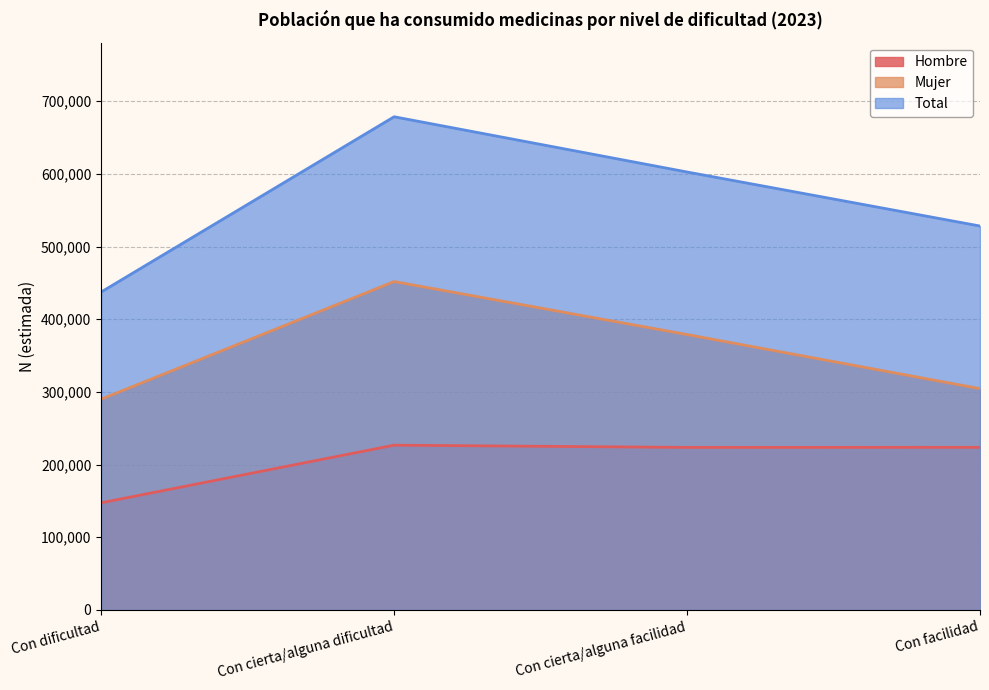

What is the difference between the maximum and minimum values in the Hombre series?

79312